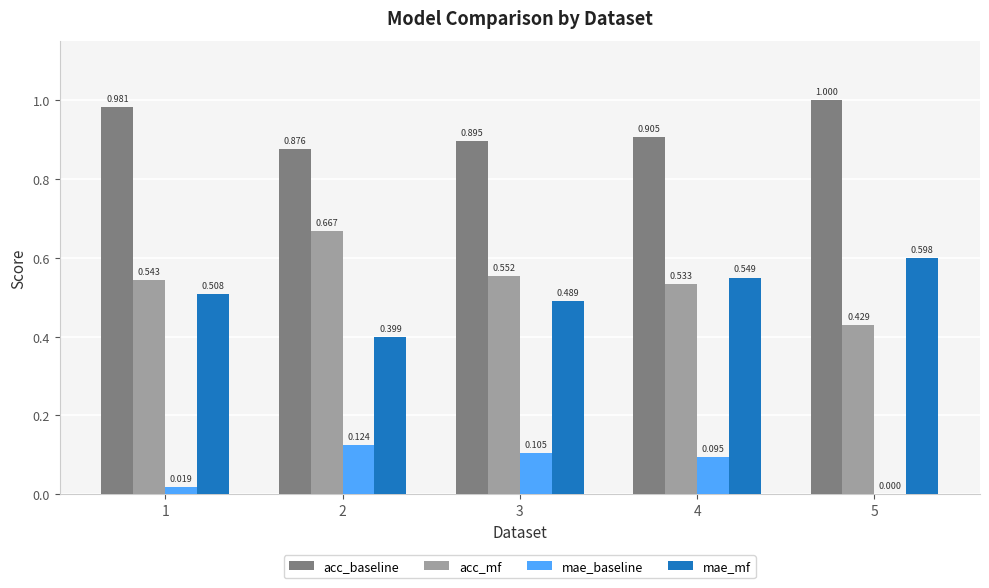

Which series changed the most between 2 and 3?

acc_mf